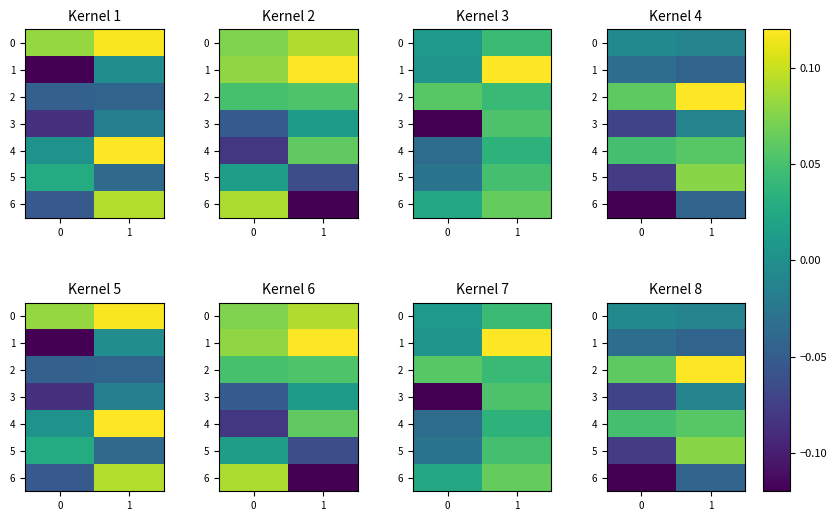

How many categories are shown in the chart?

2